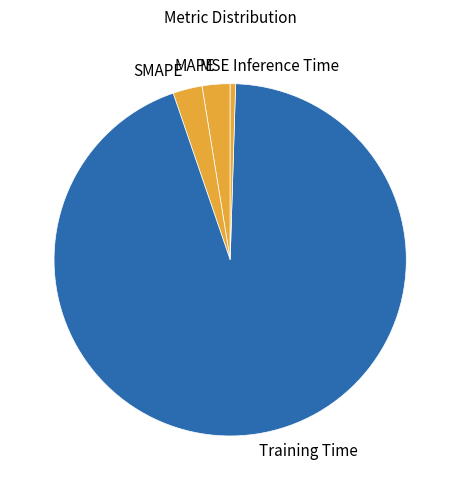

The Inference Time slice represents 0% of the pie. True or false?

True